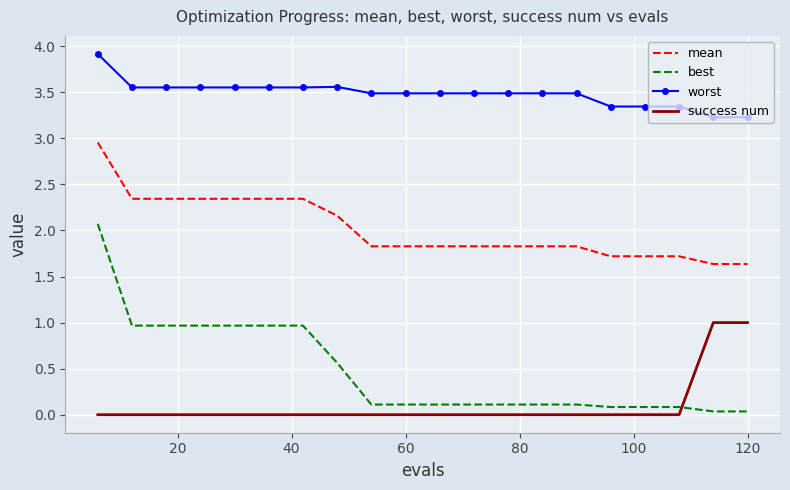

Which series has the largest range (max minus min)?

best